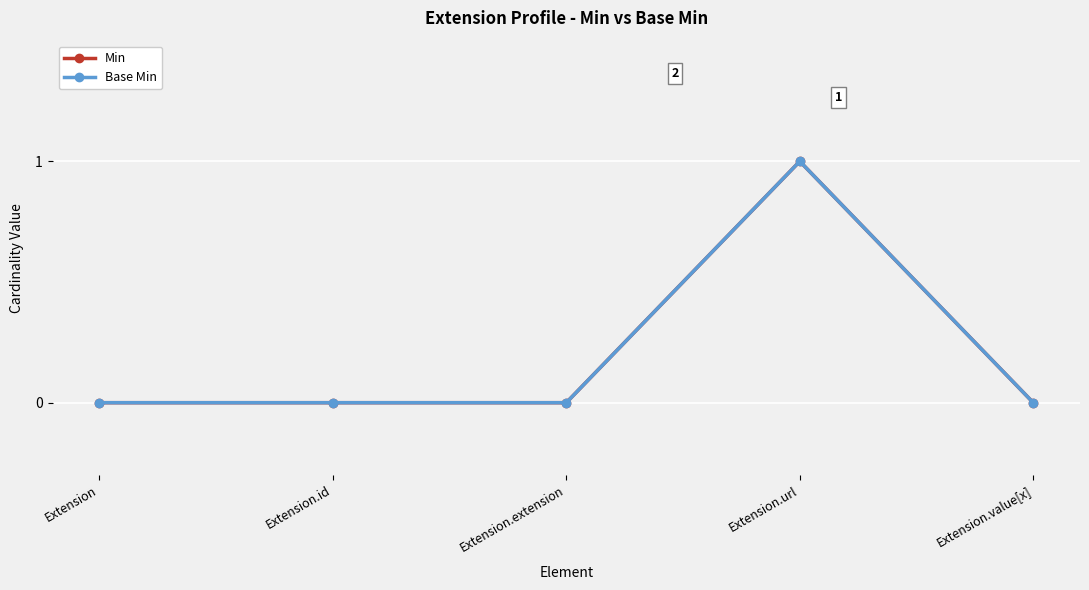

At which category is the sum across all series the highest?

Extension.url